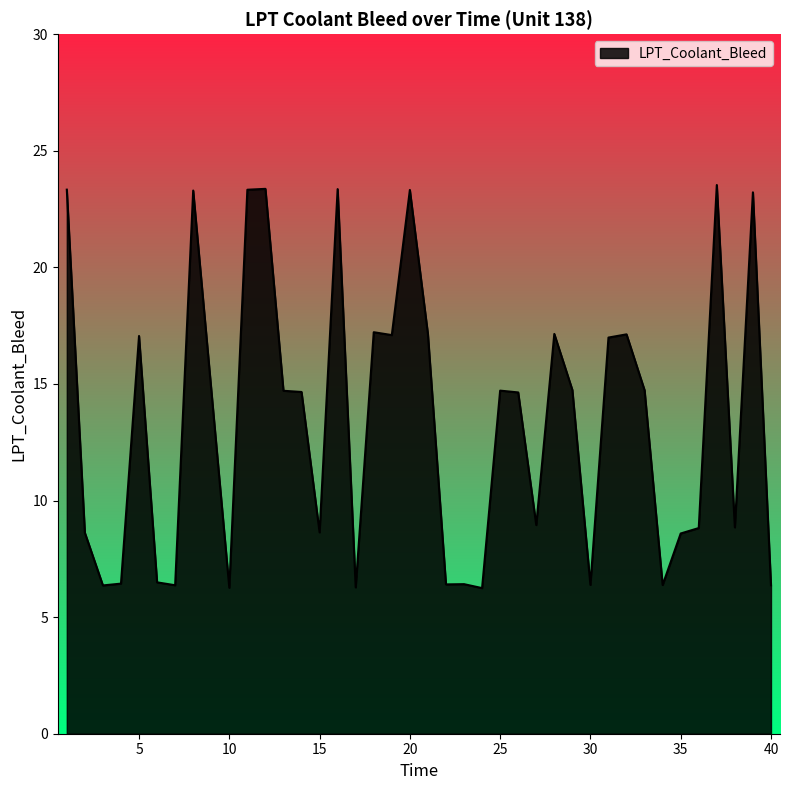

What is the greatest value displayed?

23.5